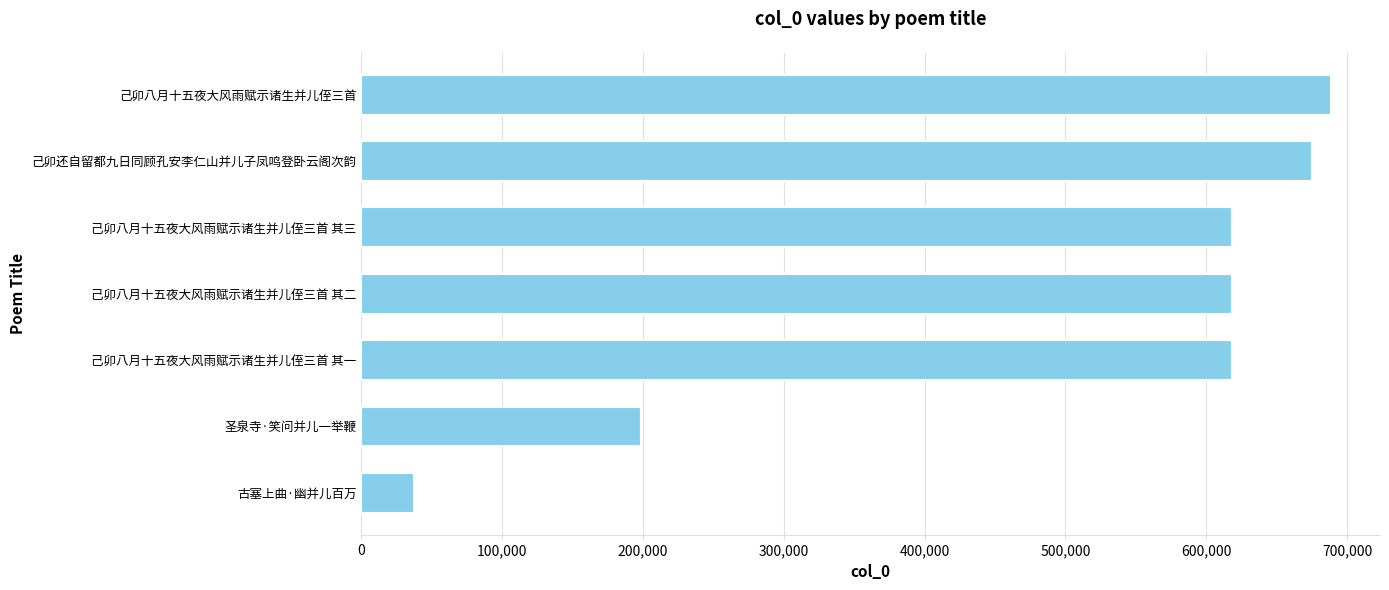

What is the ratio of the value at 圣泉寺·笑问并儿一举鞭 to the value at 古塞上曲·幽并儿百万?

5.3